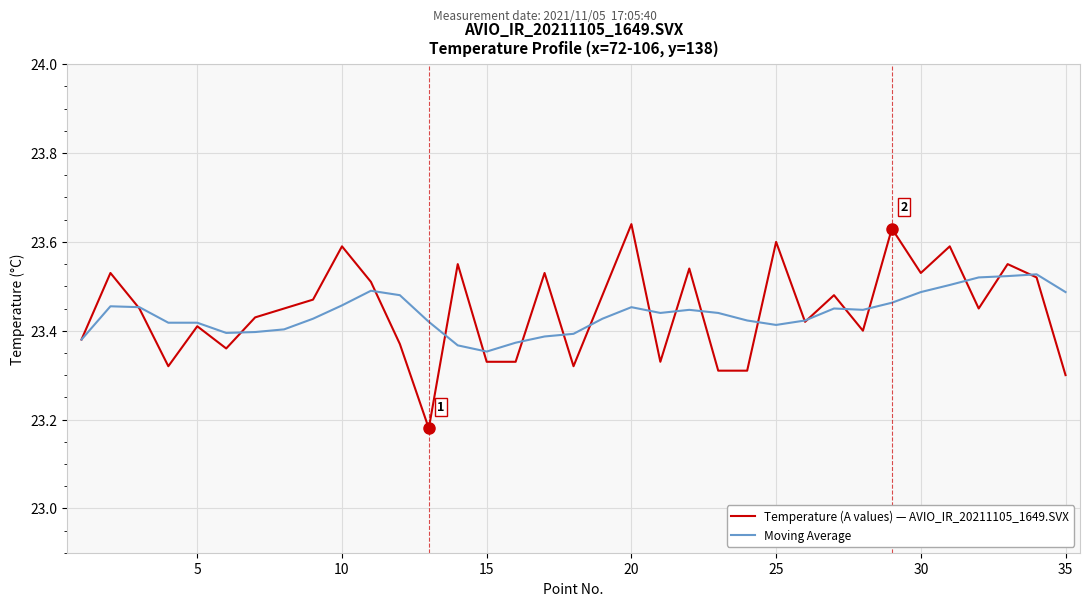

List the series in order of their peak value, highest first.

Temperature (A values) — AVIO_IR_20211105_1649.SVX, Moving Average